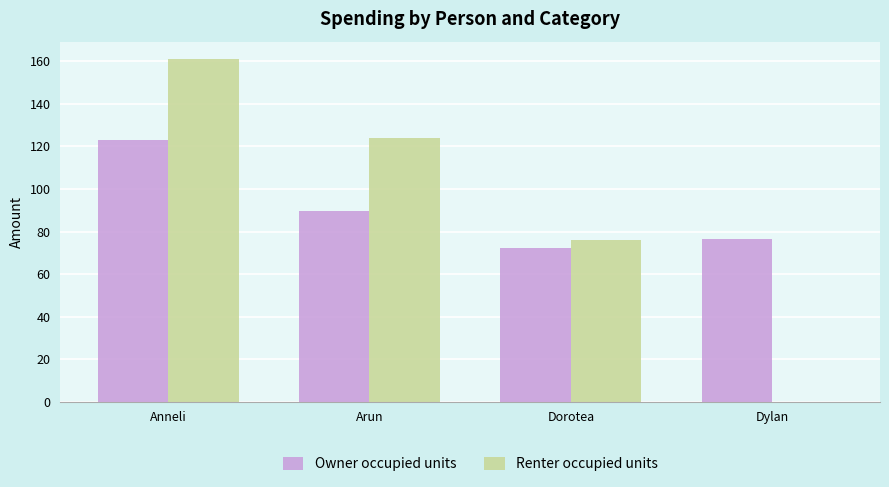

What is the average value of the Renter occupied units series?

90.3